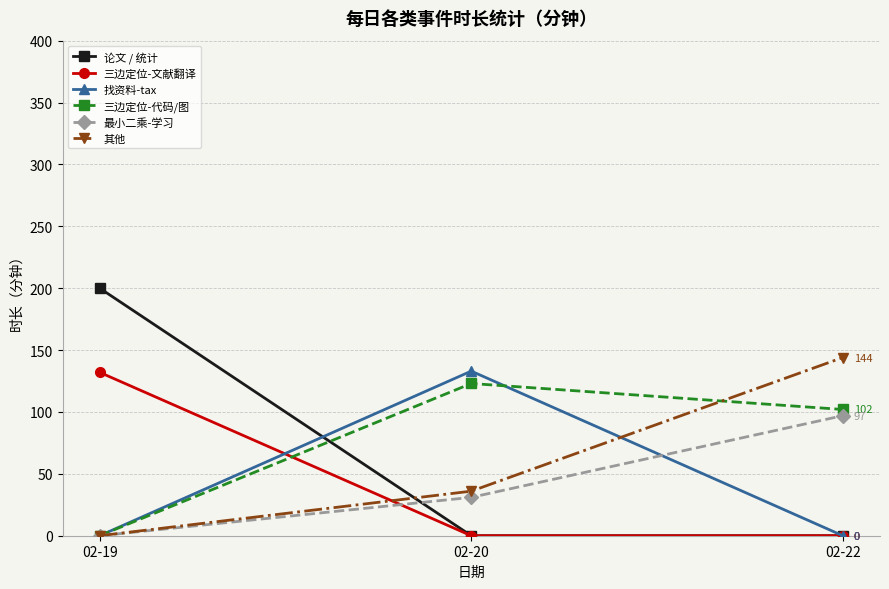

Reading right to left, list all the values displayed in this chart.

论文 / 统计: 0	0	200
三边定位-文献翻译: 0	0	132
找资料-tax: 0	133	0
三边定位-代码/图: 102	123	0
最小二乘-学习: 97	31	0
其他: 144	36	0